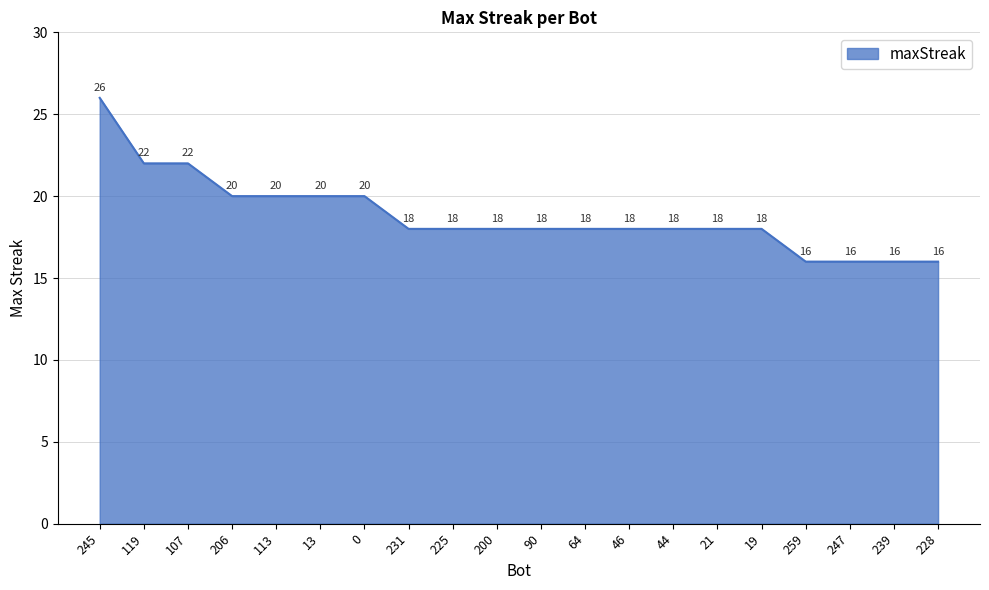

The value at 107 is 12. True or false?

False